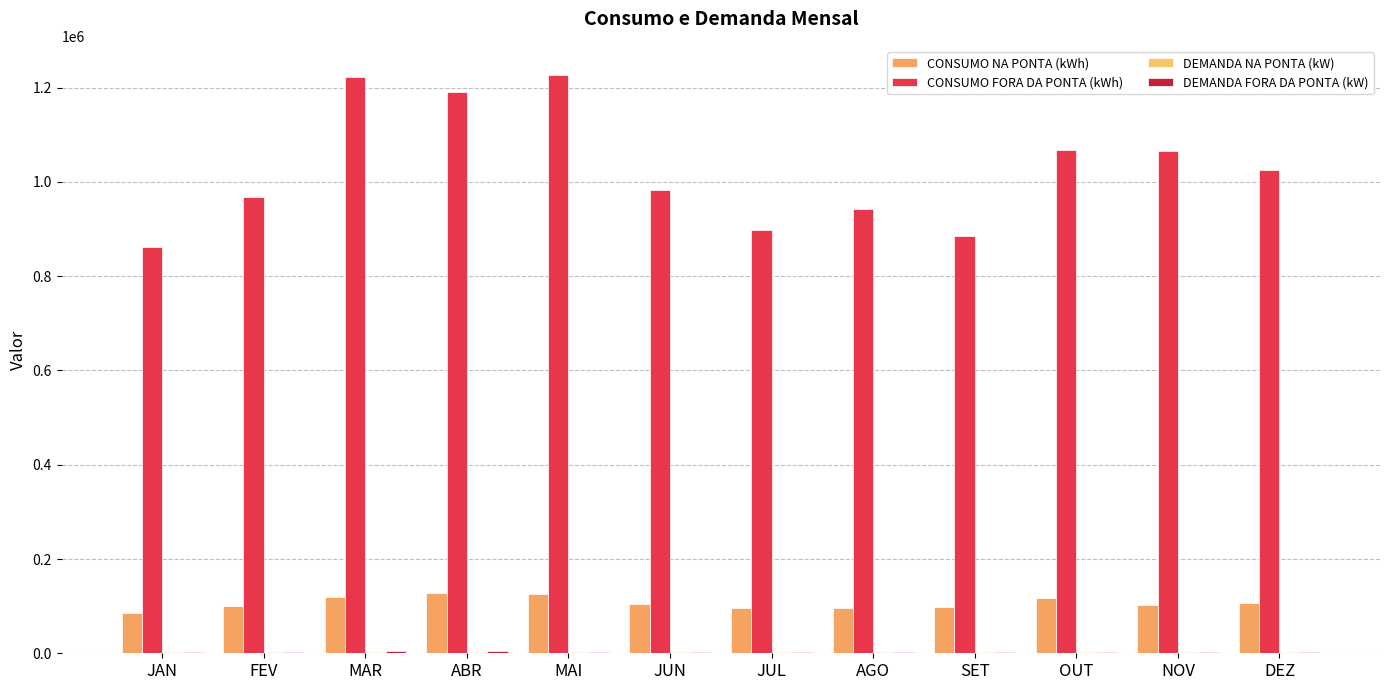

How many data points does each series have?

12